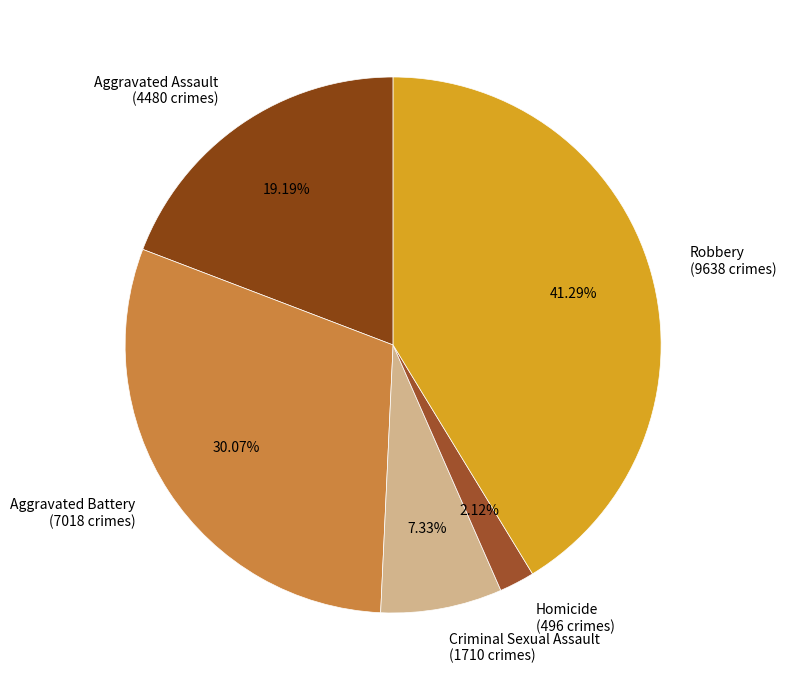

To the nearest percent, what percentage of the pie is Homicide?

2%